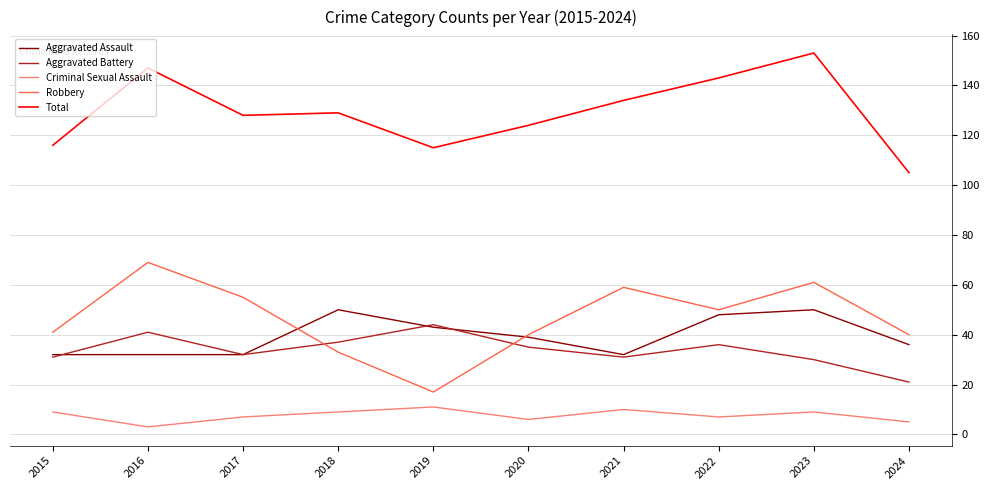

At which category is the sum across all series the highest?

2023